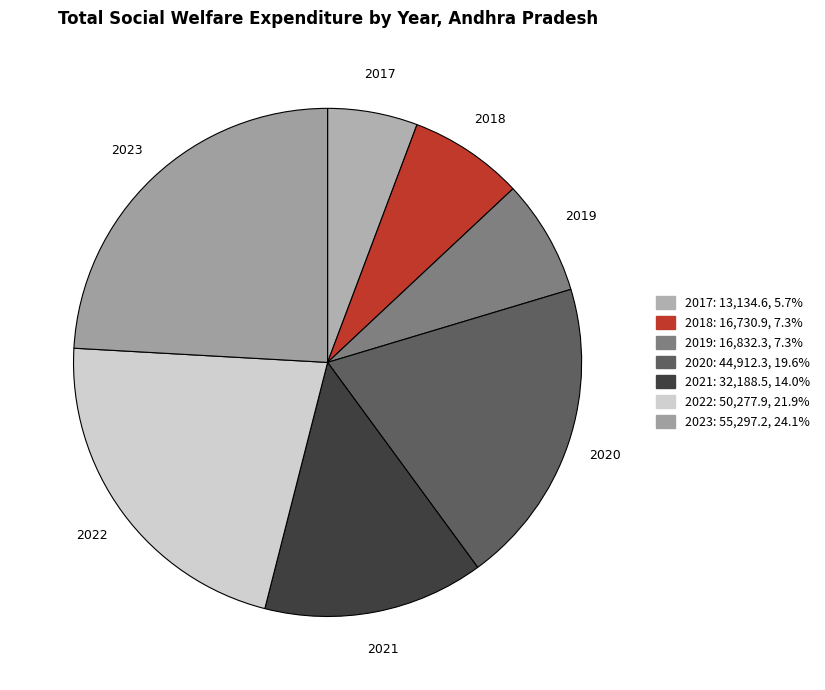

How many segments does this pie chart have?

7